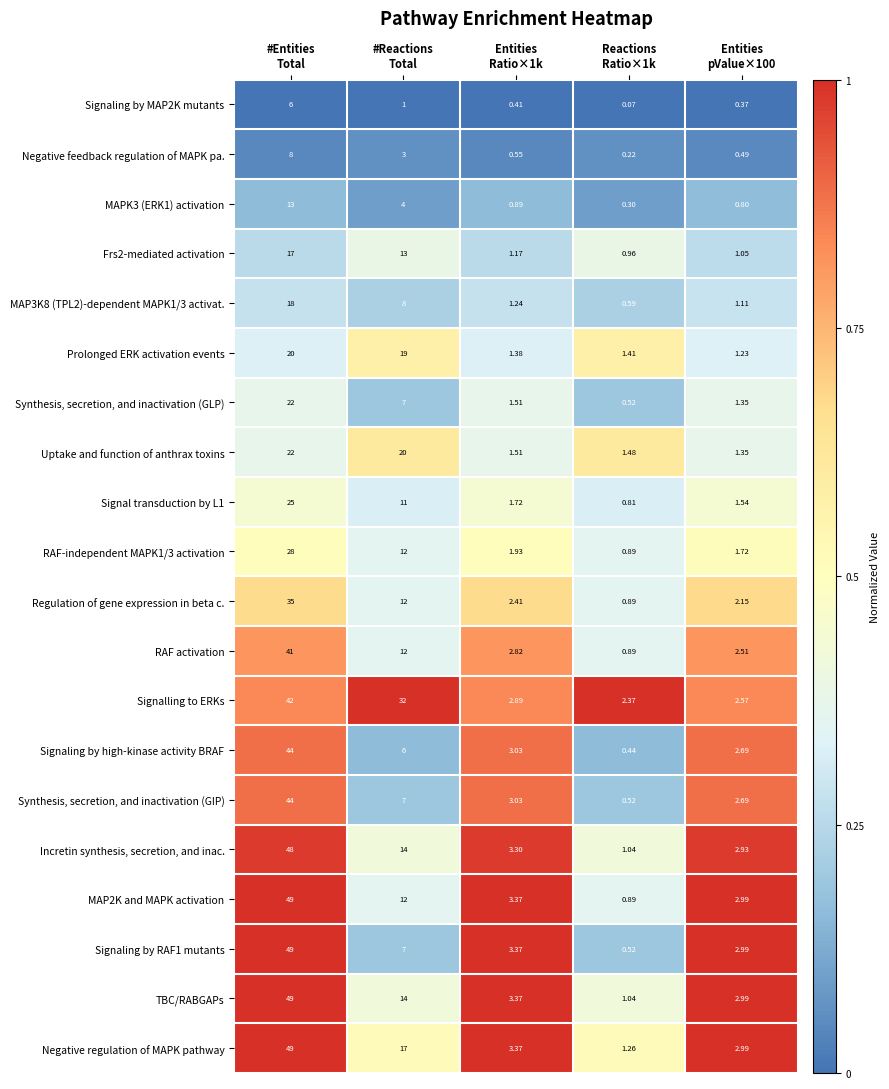

Which series has the largest total across all categories?

Signalling to ERKs